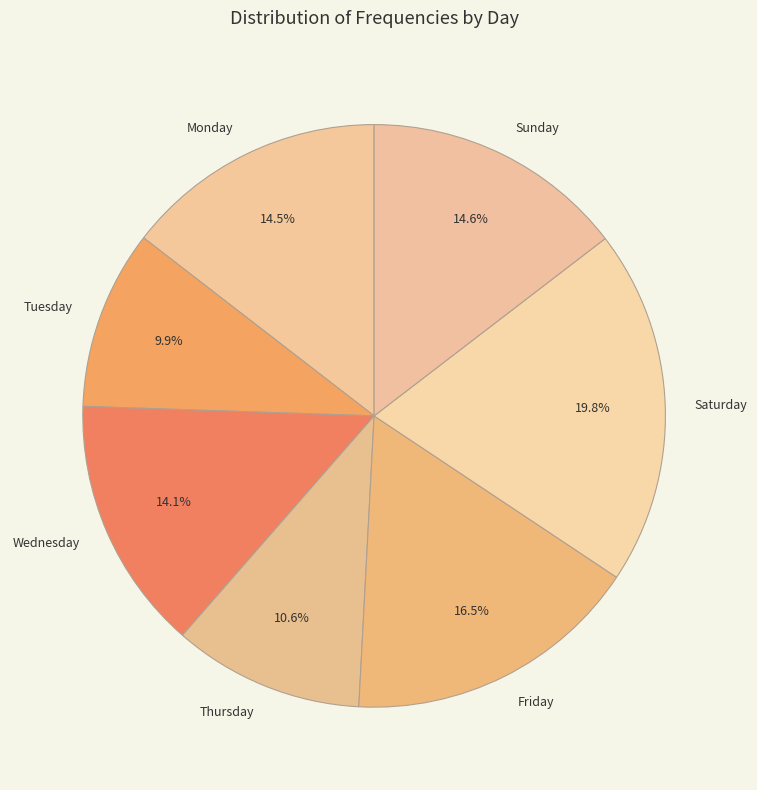

What percentage is the Wednesday slice, to the nearest percent?

14%